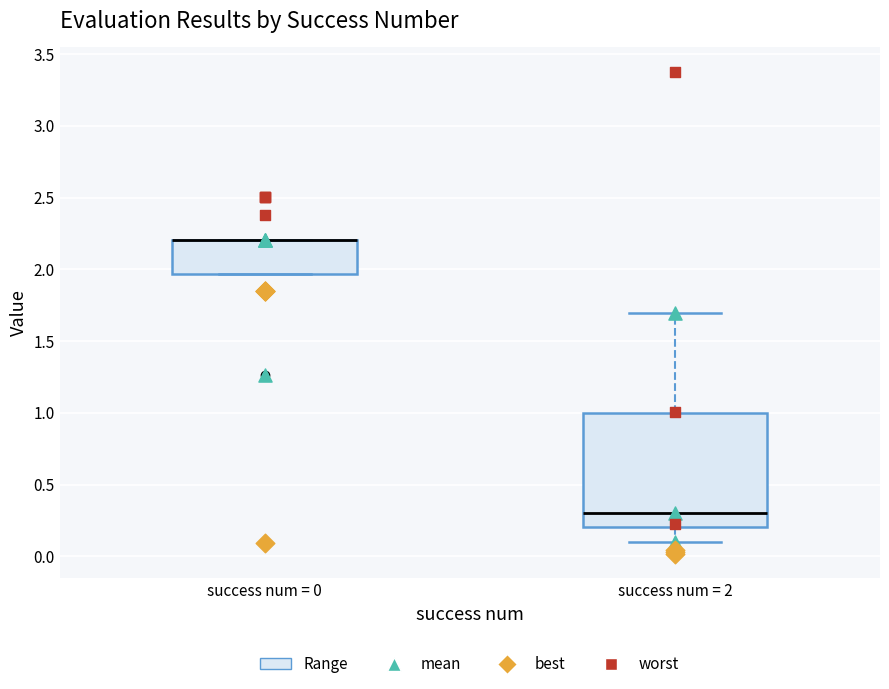

Where is the lower edge of the box for success num = 0 on the y-axis? The values are not printed on the chart, so give them approximately, as read against the axis.

1.95